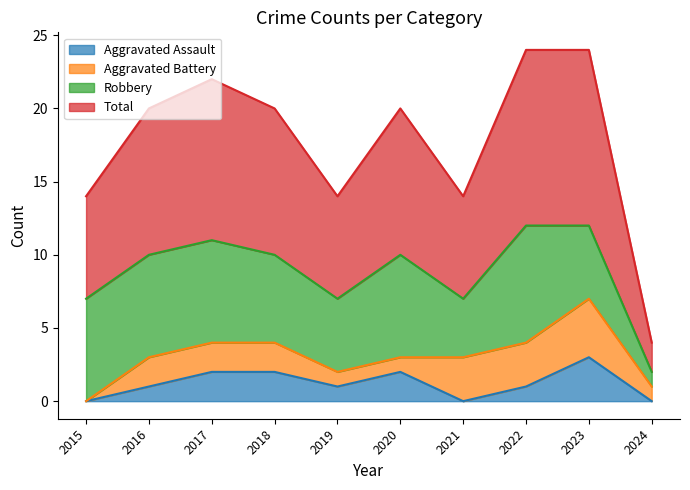

The value of Aggravated Assault at 2017 is 1. True or false?

False